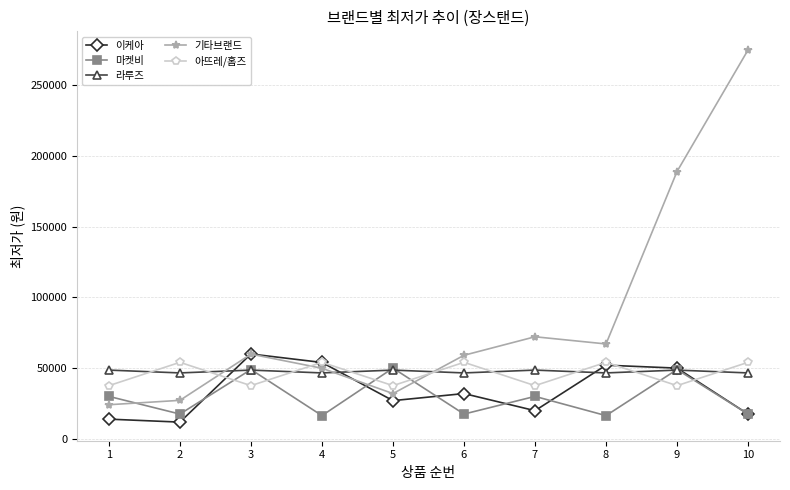

Which series ends up on top after the final intersection of 라루즈 and 아뜨레/홈즈?

아뜨레/홈즈